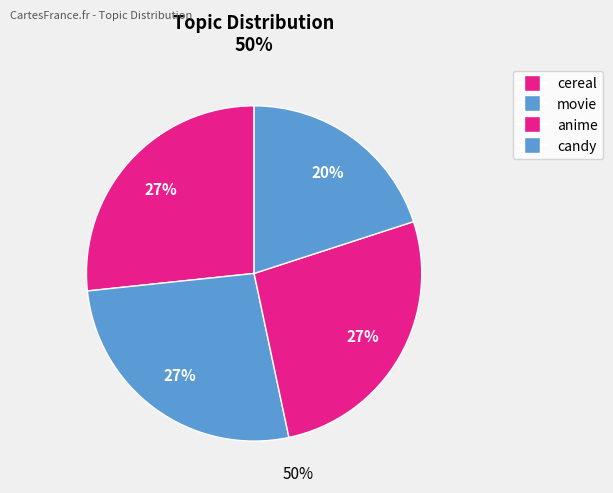

True or false: anime accounts for 21% of the total.

False